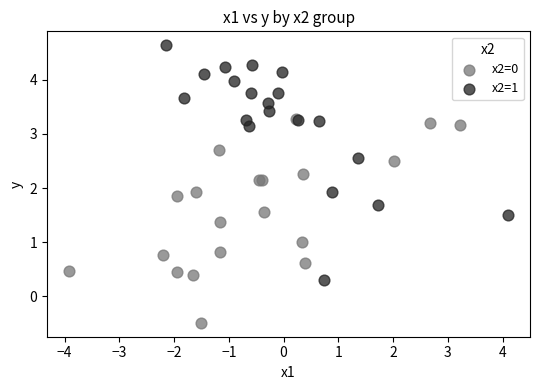

Which series reaches the maximum Y coordinate?

x2=1